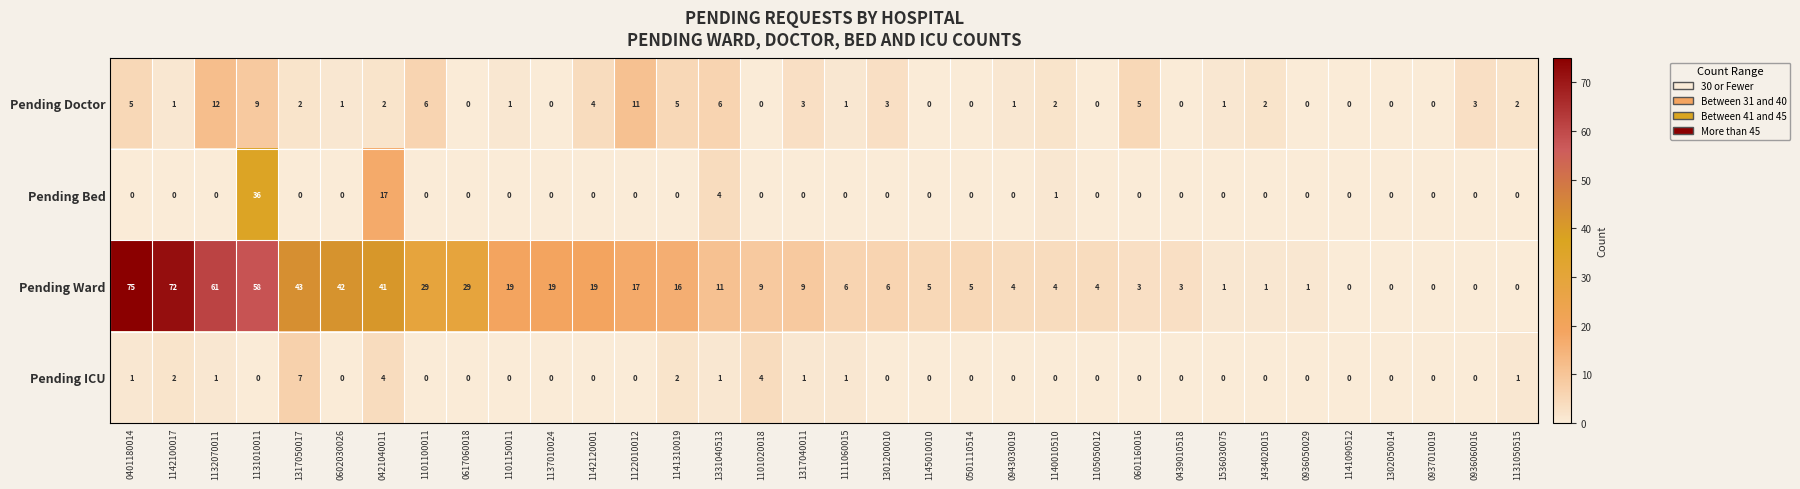

List the series in order of their peak value, lowest first.

Pending ICU, Pending Doctor, Pending Bed, Pending Ward